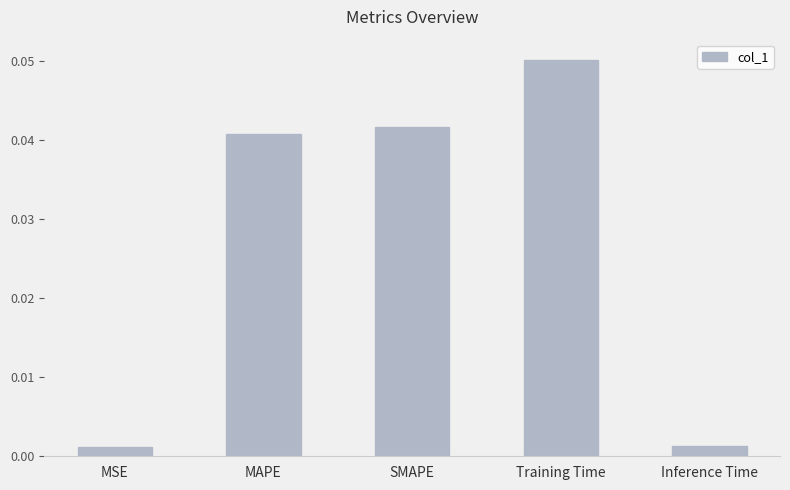

How many bars are there in total?

5